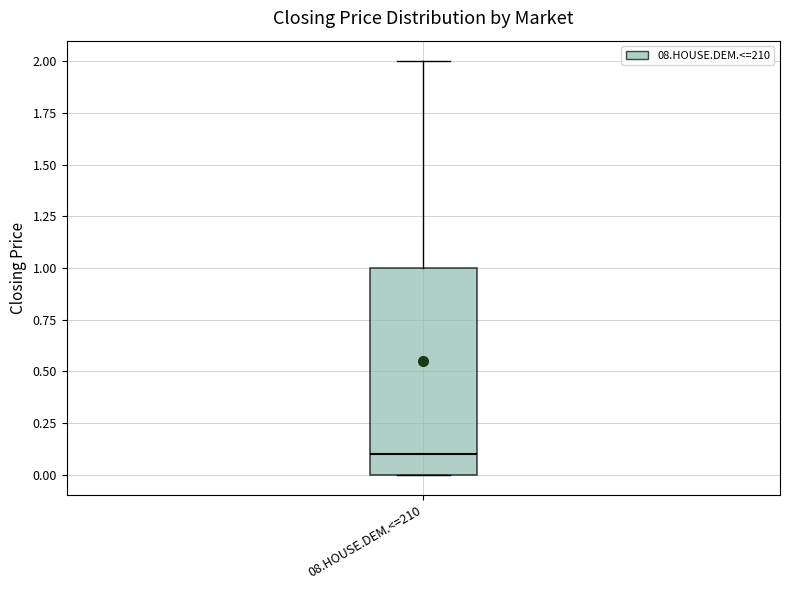

Where does the median line of the box for 08.HOUSE.DEM.<=210 sit on the y-axis? The values are not printed on the chart, so give them approximately, as read against the axis.

0.1